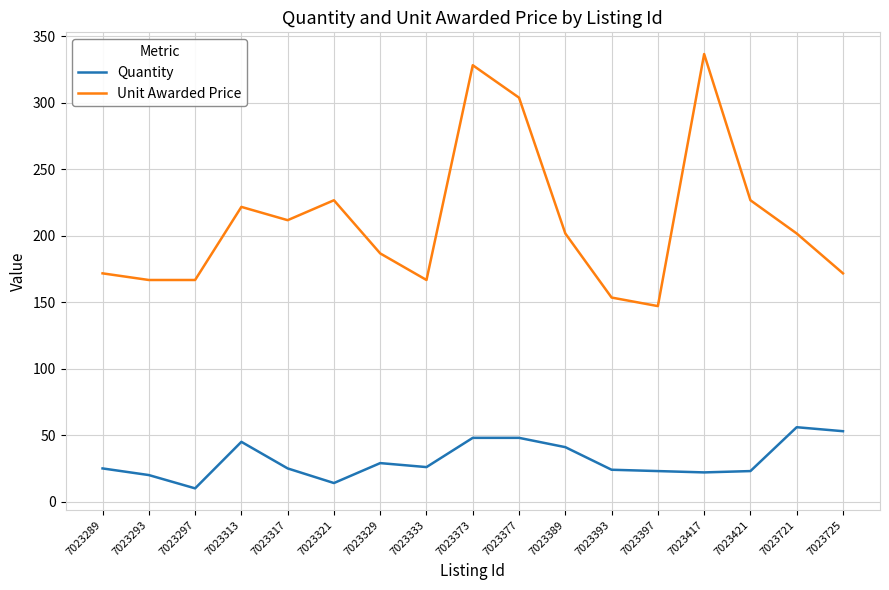

Which series changed the most between 7023333 and 7023417?

Unit Awarded Price